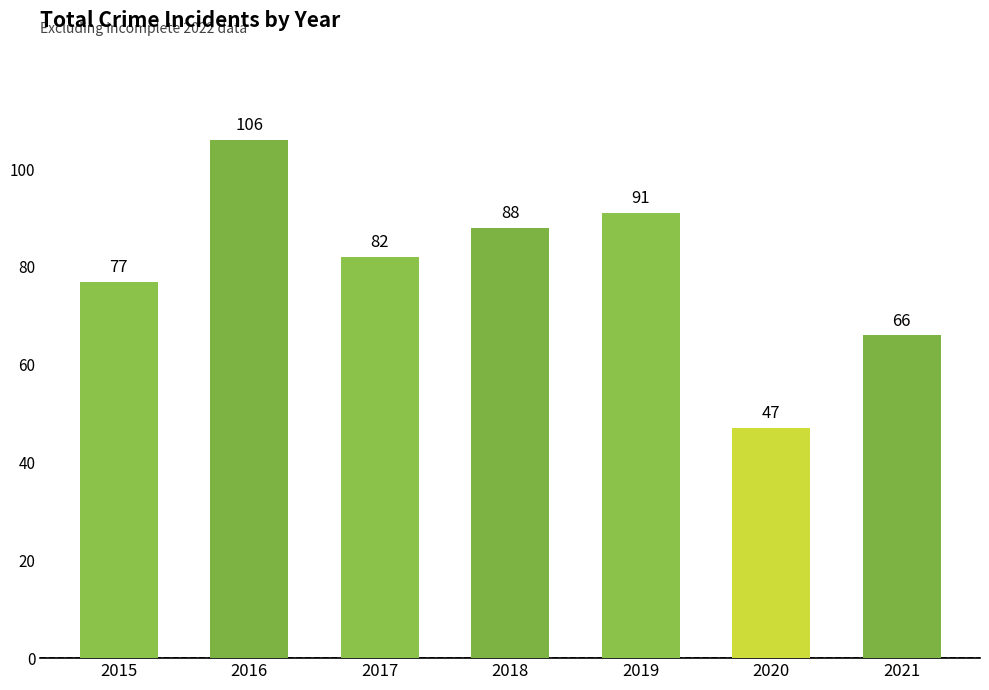

The chart shows a value of 130 at 2015. True or false?

False